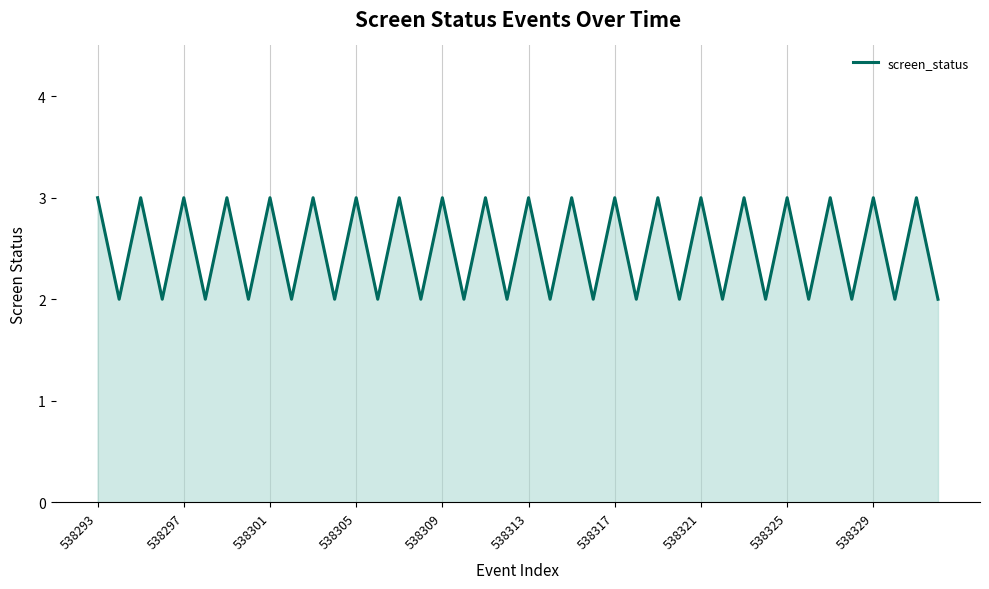

What is the minimum value shown in the chart?

2